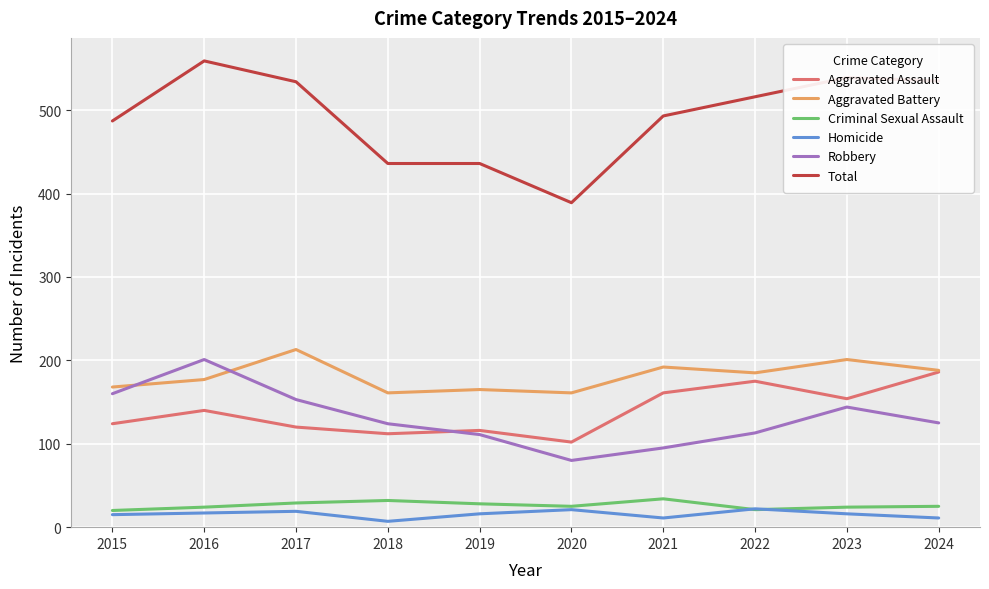

Which category has the highest value across all series?

2016